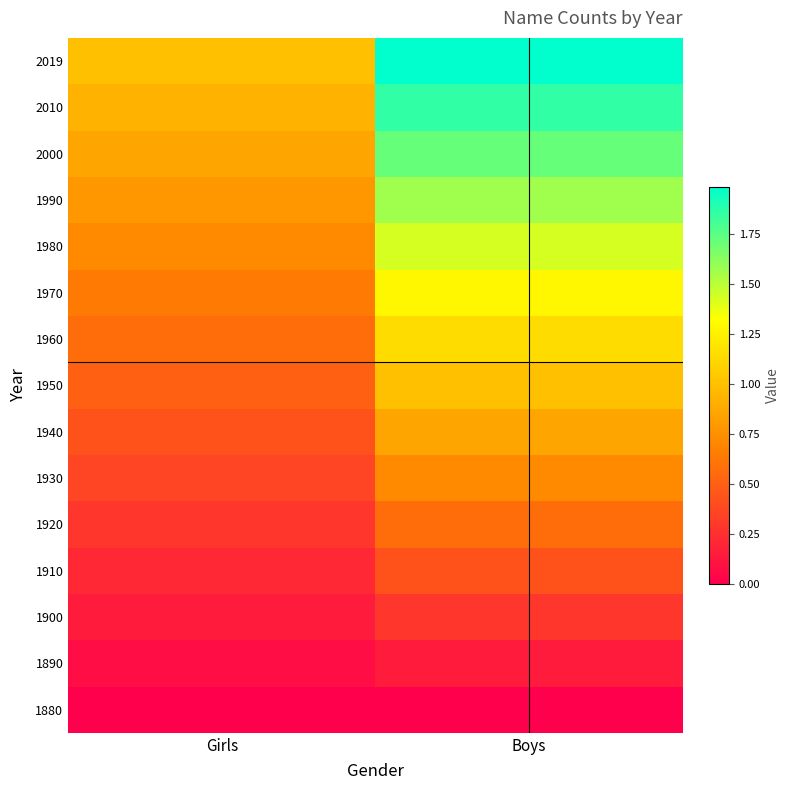

Which label corresponds to the largest value in the chart?

Boys